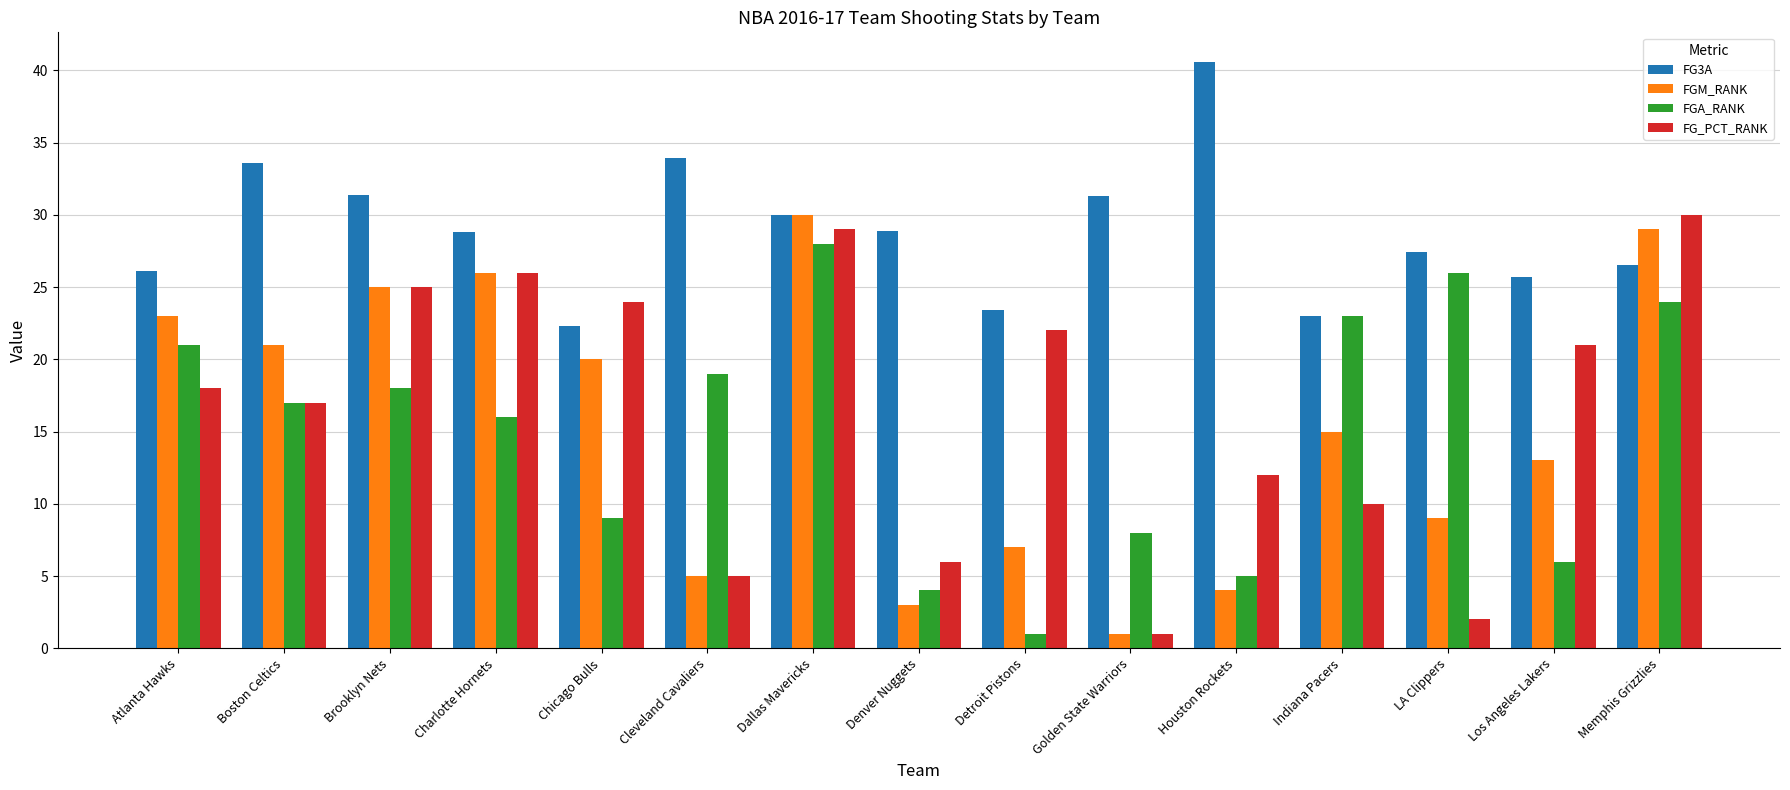

What is the sum of the FG3A values at LA Clippers and Los Angeles Lakers?

53.1